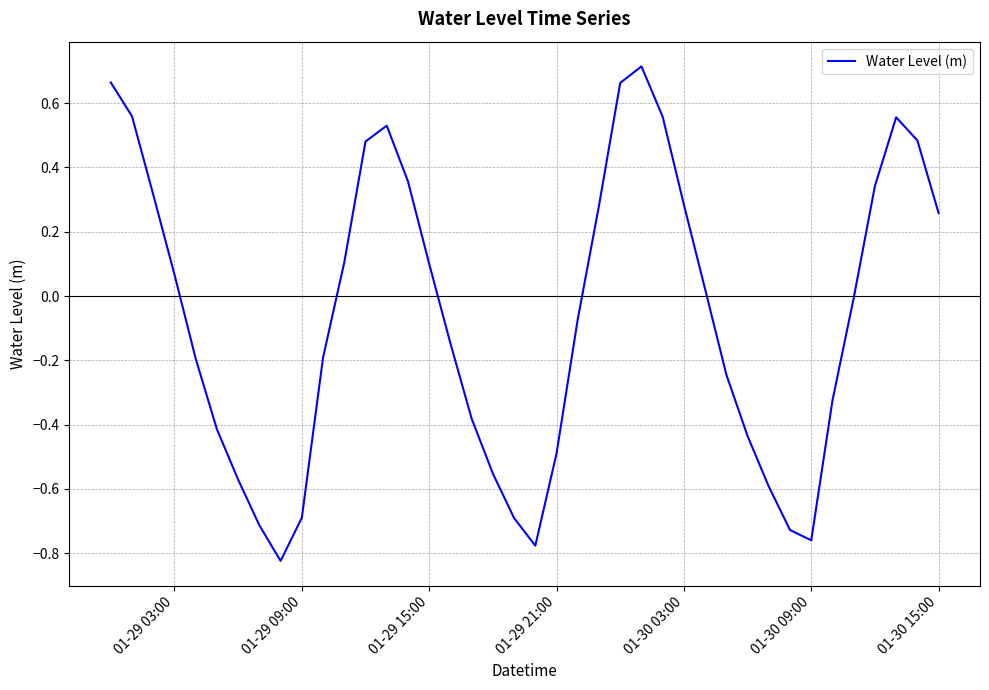

Between 01-29 15:00 and 01-29 09:00, which is larger?

01-29 15:00